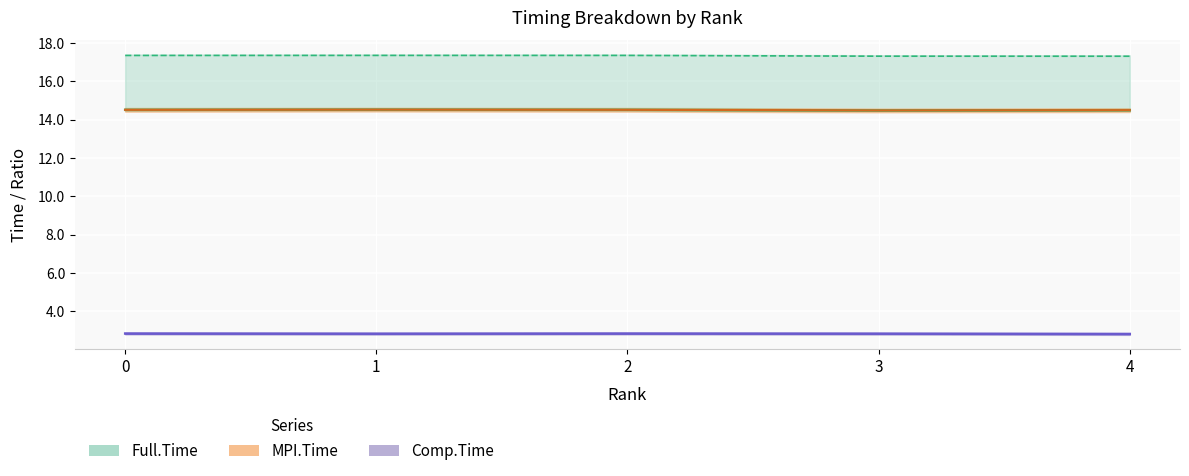

How many categories are shown in the chart?

5